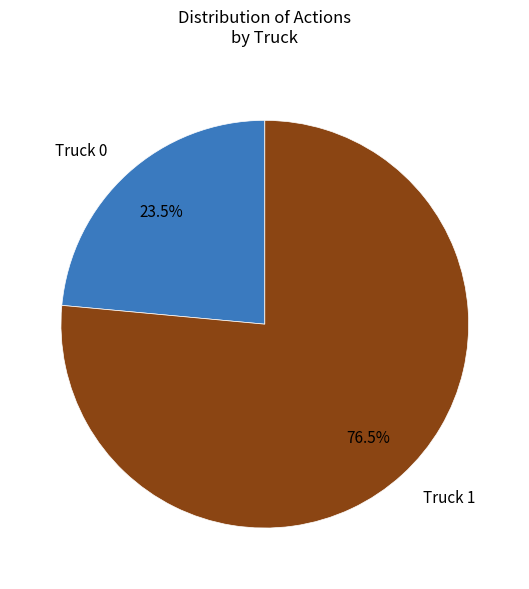

Is Truck 0 the majority of the pie?

No